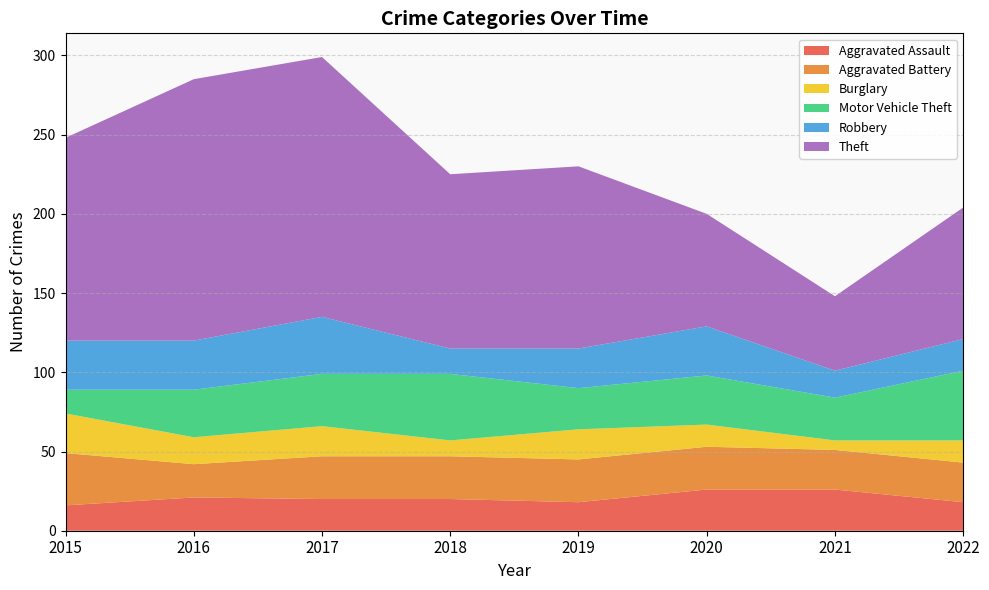

Reading right to left, transcribe all the data shown in this chart.

Aggravated Assault: 18	26	26	18	20	20	21	16
Aggravated Battery: 25	25	27	27	27	27	21	33
Burglary: 14	6	14	19	10	19	17	25
Motor Vehicle Theft: 44	27	31	26	42	33	30	15
Robbery: 20	17	31	25	16	36	31	31
Theft: 83	47	71	115	110	164	165	128